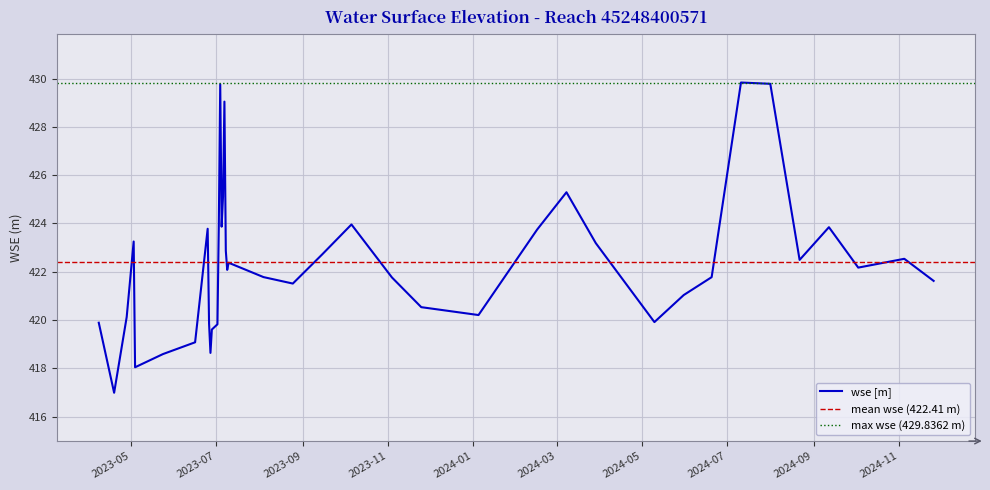

Reading right to left, what are all the values shown in this chart?

421.6	422.5	422.2	423.8	422.5	429.8	429.8	421.8	421.0	419.9	423.2	425.3	423.7	420.2	420.5	421.8	424.0	422.7	421.5	421.8	422.4	422.1	422.9	429.0	425.1	423.9	429.8	424.0	419.8	419.6	418.6	419.8	423.8	419.1	418.6	418.0	423.2	420.1	417.0	419.9